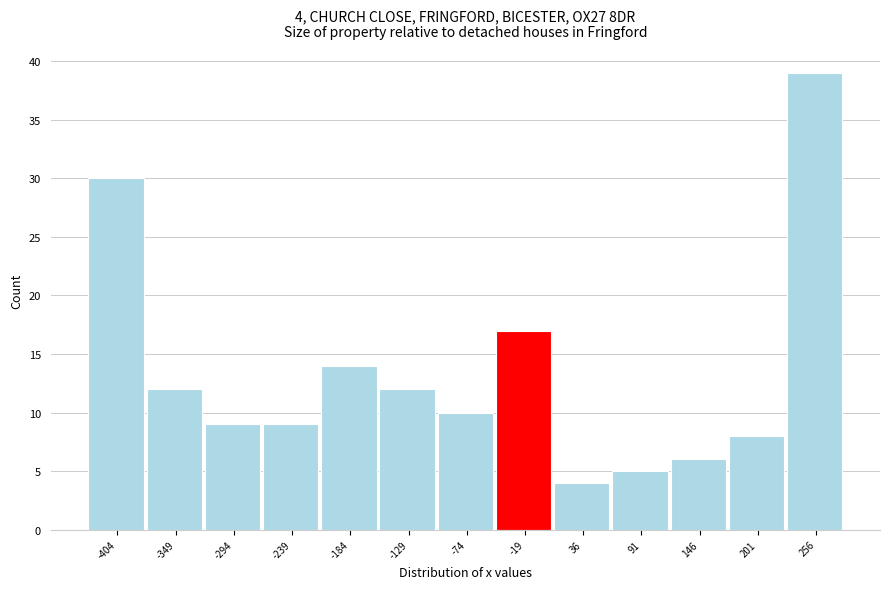

Over which range of the x-axis is the bar tallest?

230 to 280